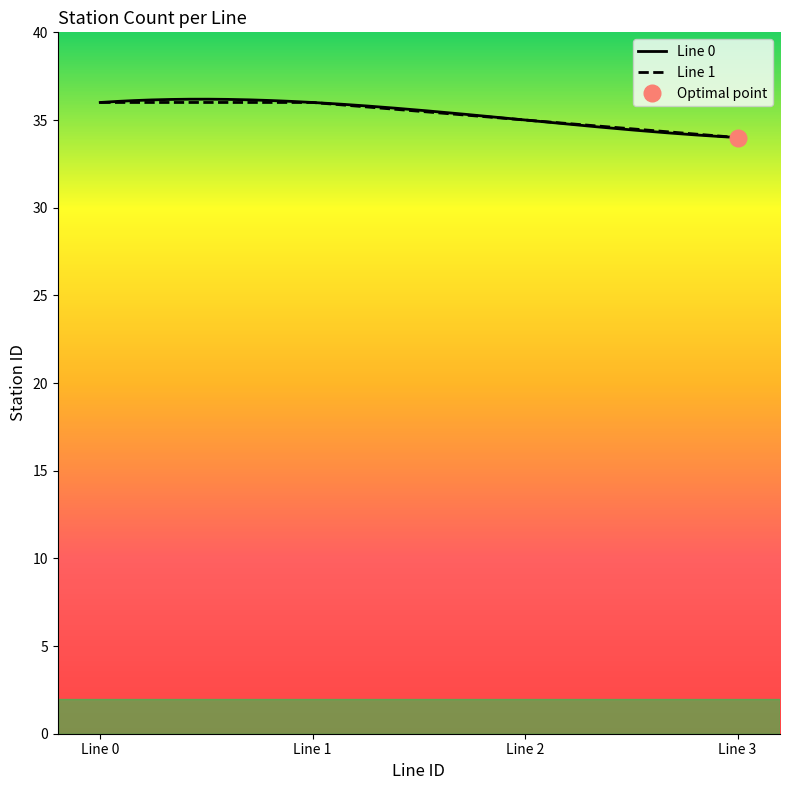

True or false: Line 1 has a value of 5 at 9.

False